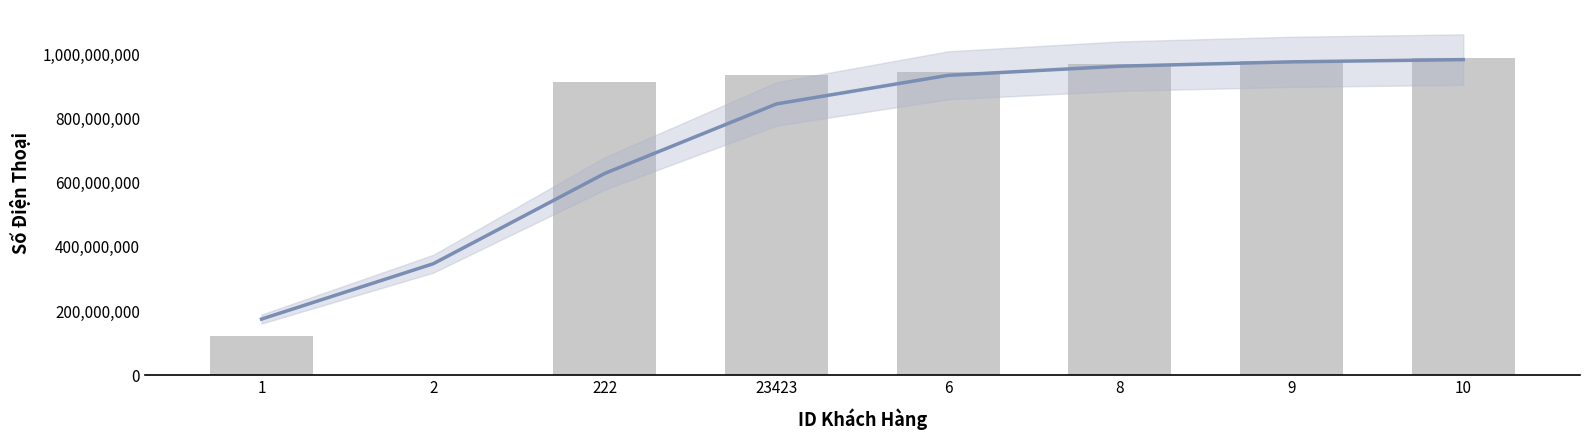

How many values exceed 945678901?

3